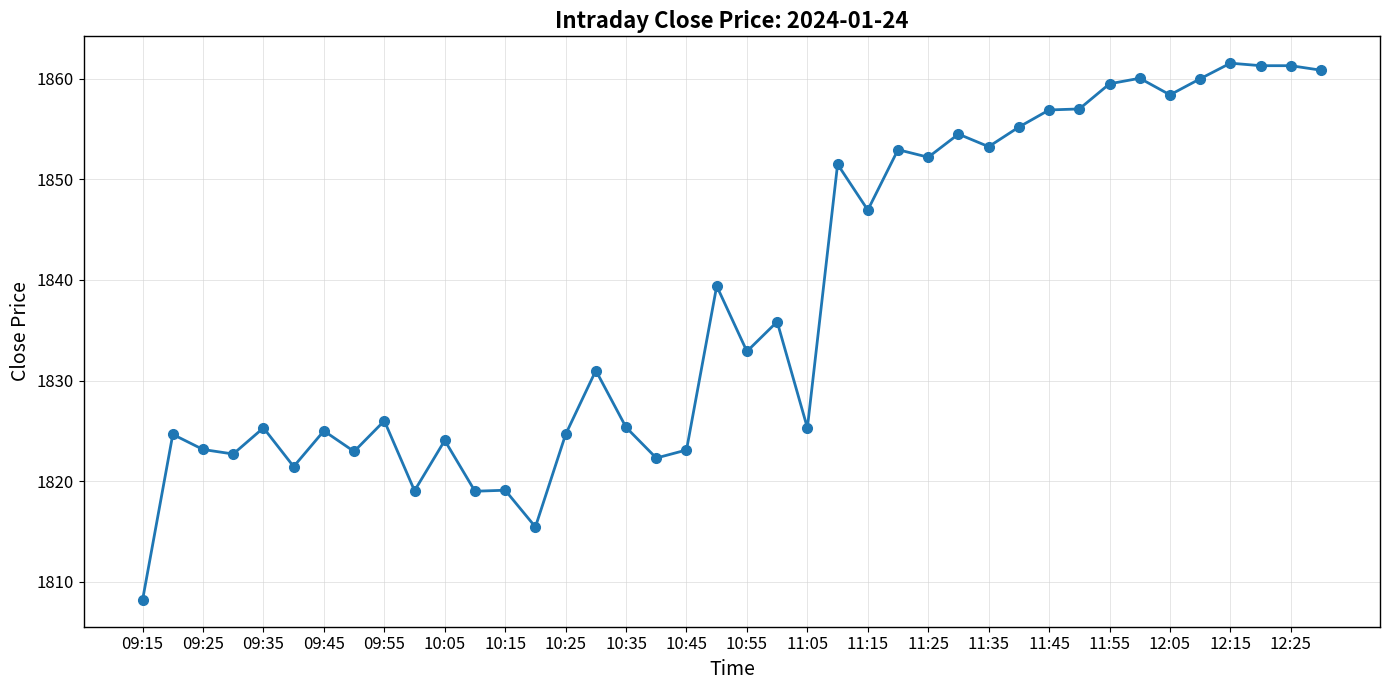

Is this an area chart (filled region under the line)?

No